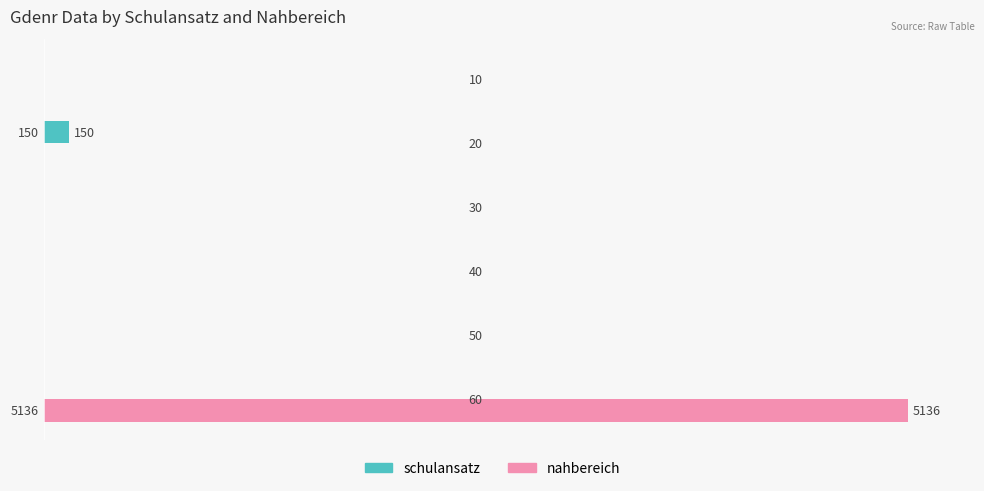

What are all the series names shown in the legend?

schulansatz, nahbereich